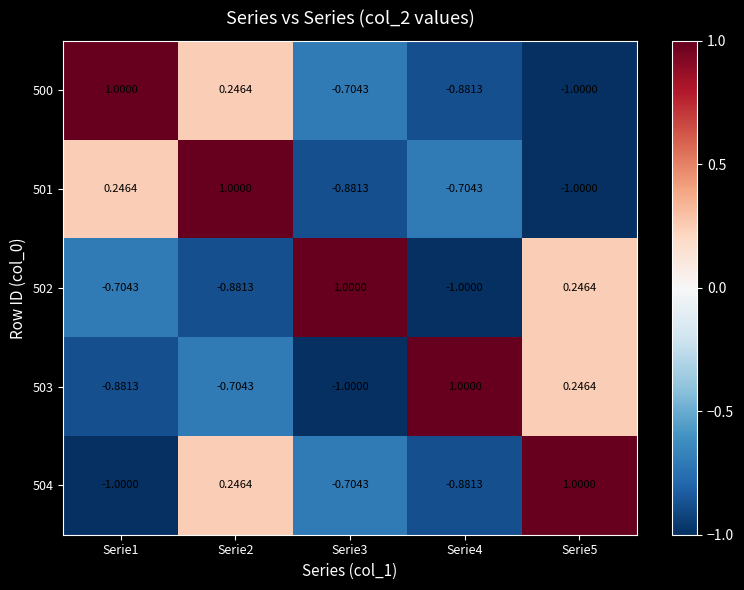

Is the value of 502 at Serie5 greater than the value of 500 at Serie4?

Yes